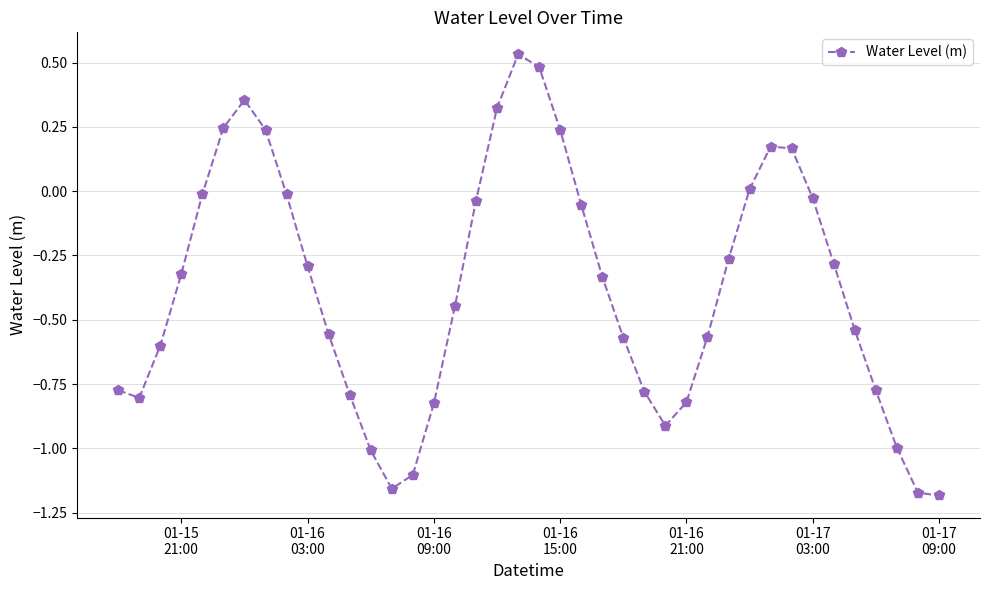

Count the number of data series in this chart.

1